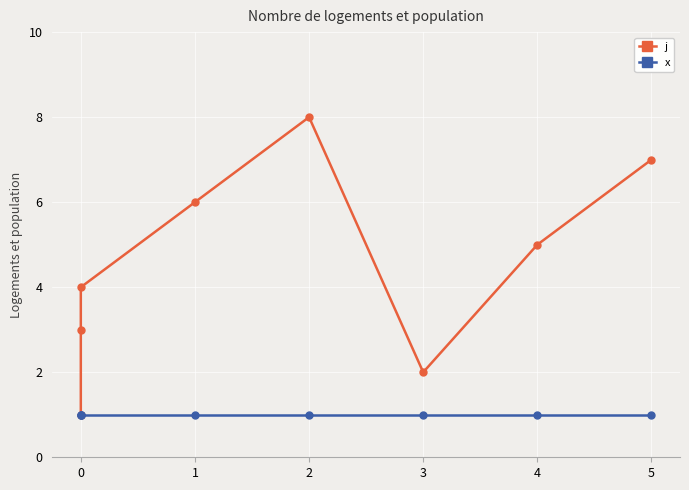

The x series shows 1 at 2. True or false?

True